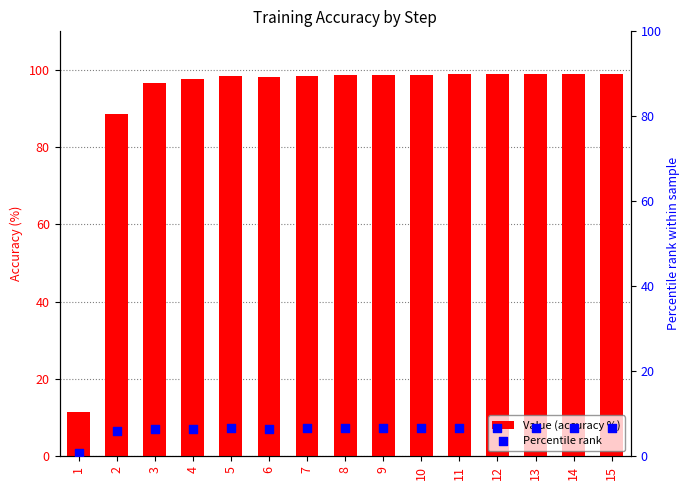

At which category is the sum across all series the highest?

13